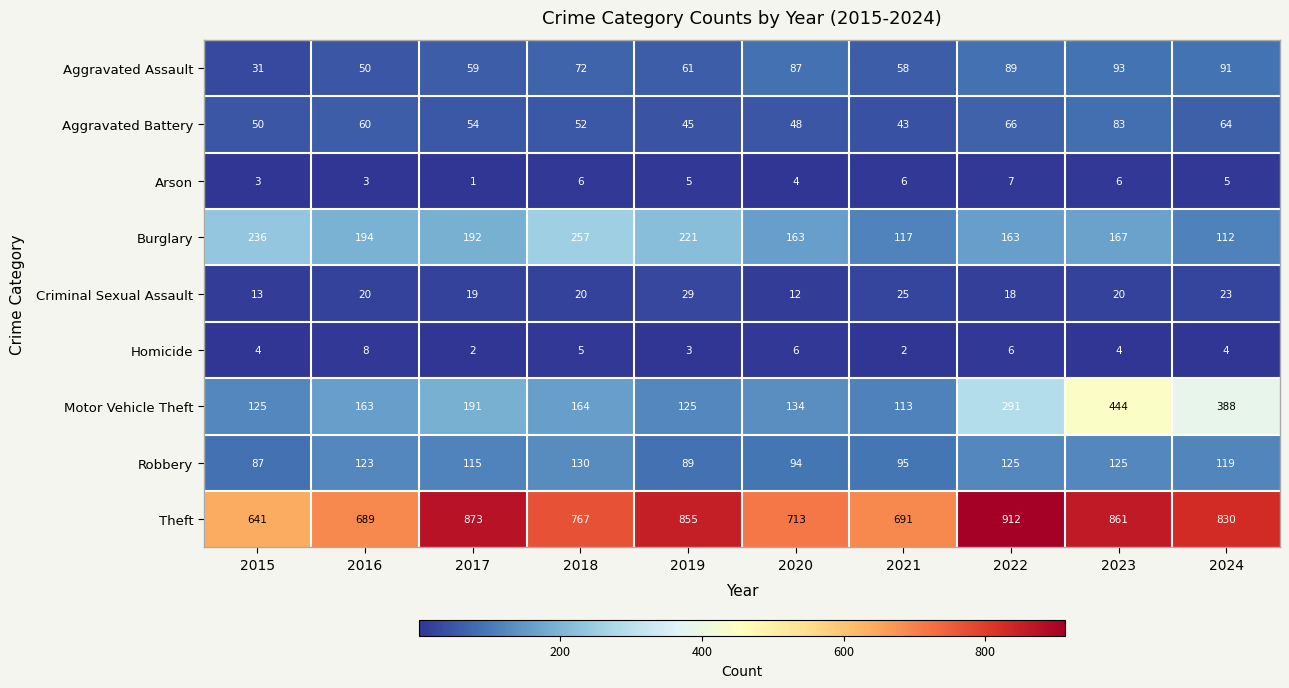

At which category is the sum across all series the highest?

2023